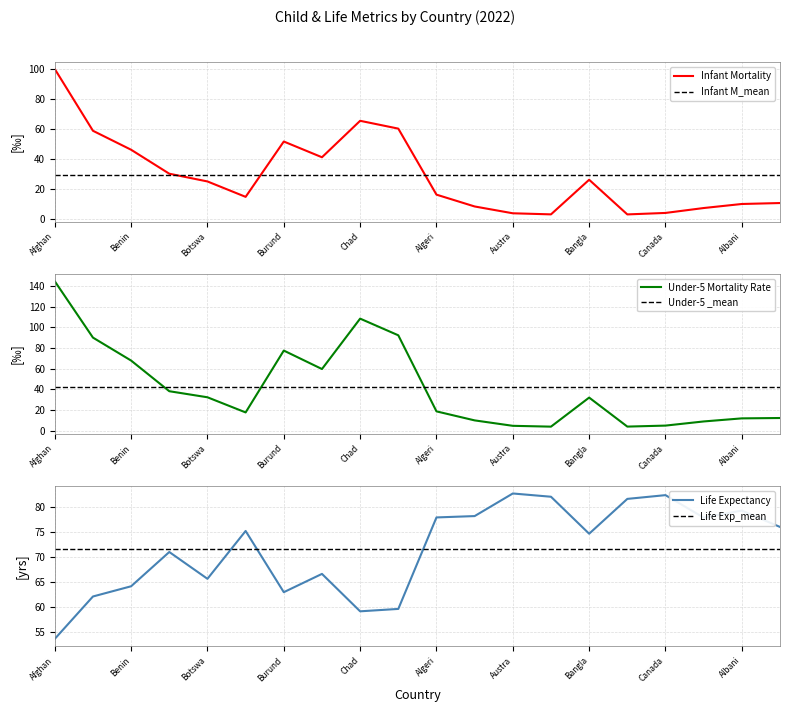

Rank the series by their maximum value, from lowest to highest.

life_expectancy, infant_mortality, mortality_rate_under5